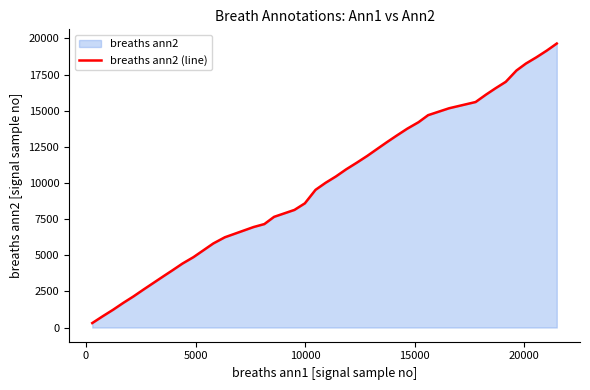

What is the greatest value displayed?

19644